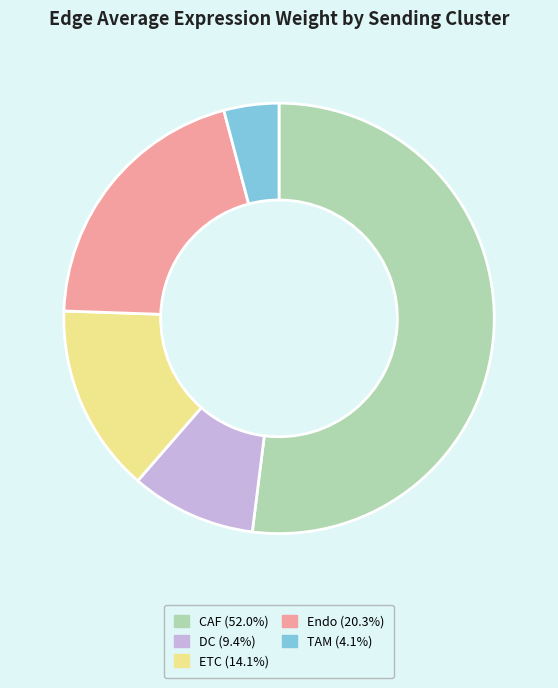

Do DC and Endo together represent more than half of the pie?

No